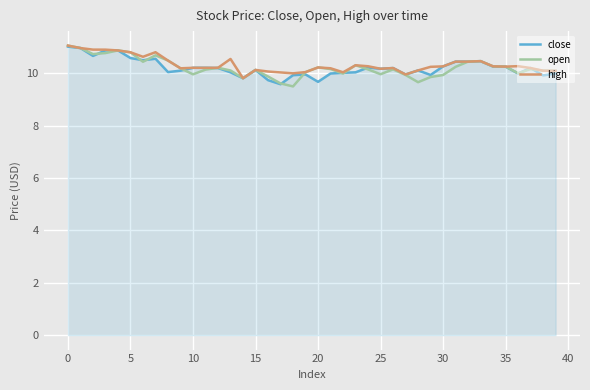

What is the minimum value shown in the chart?

9.5